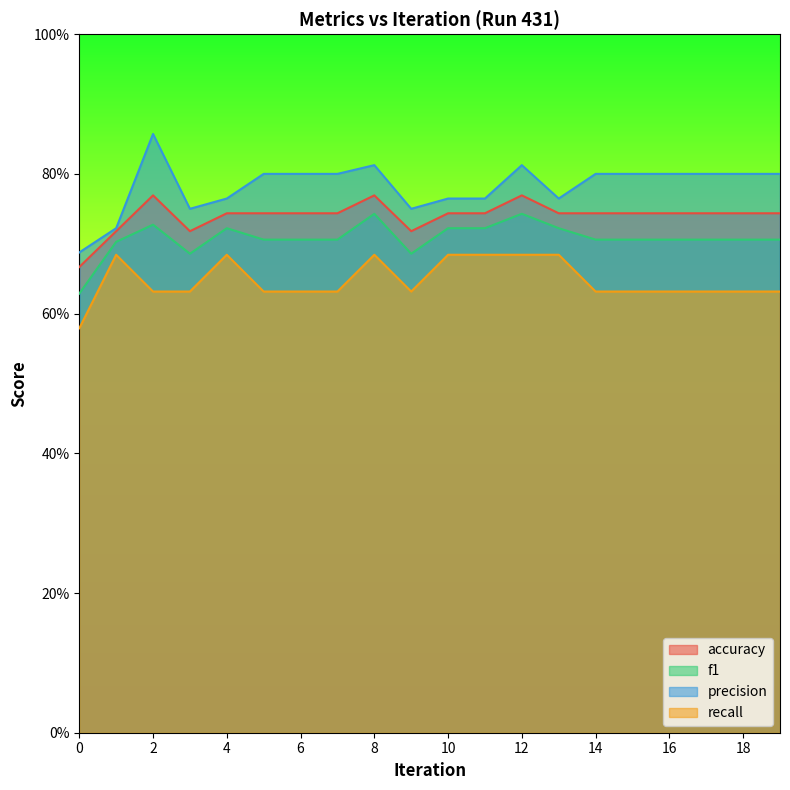

Between 1 and 13, which is larger?

13